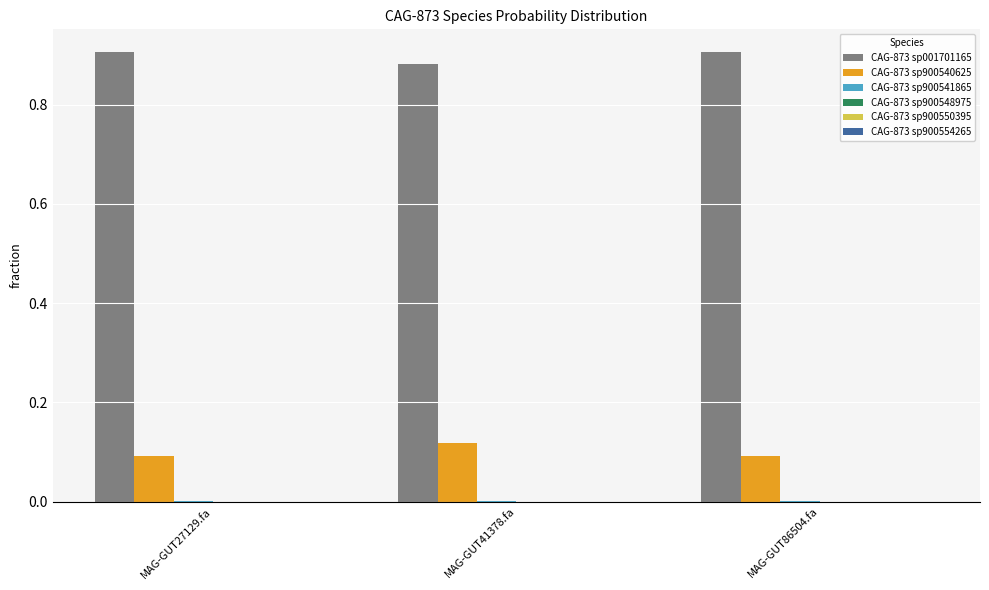

True or false: CAG-873 sp900540625 has a value of 0.1 at MAG-GUT41378.fa.

True